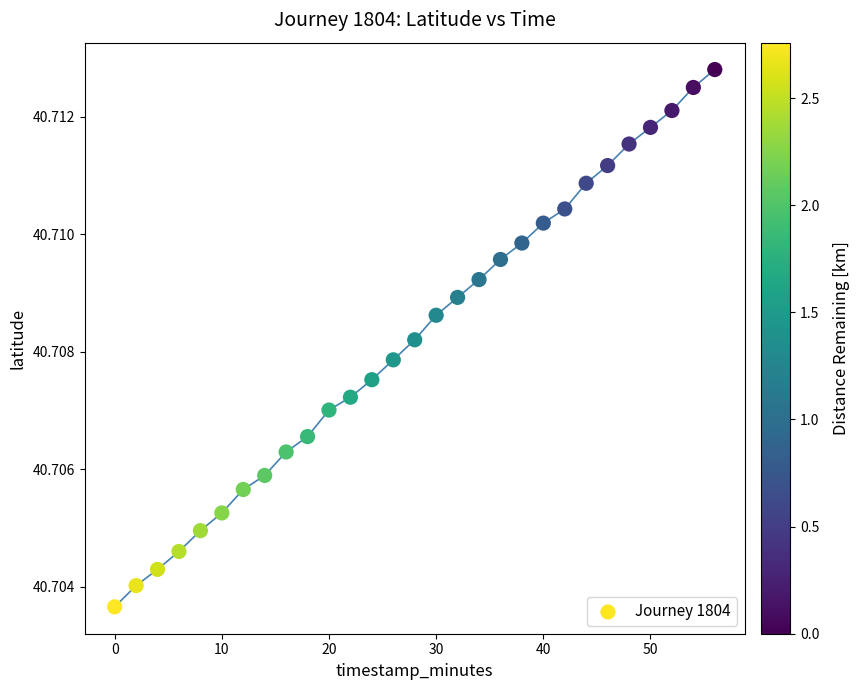

What is the range of X values (max minus min)?

56.0